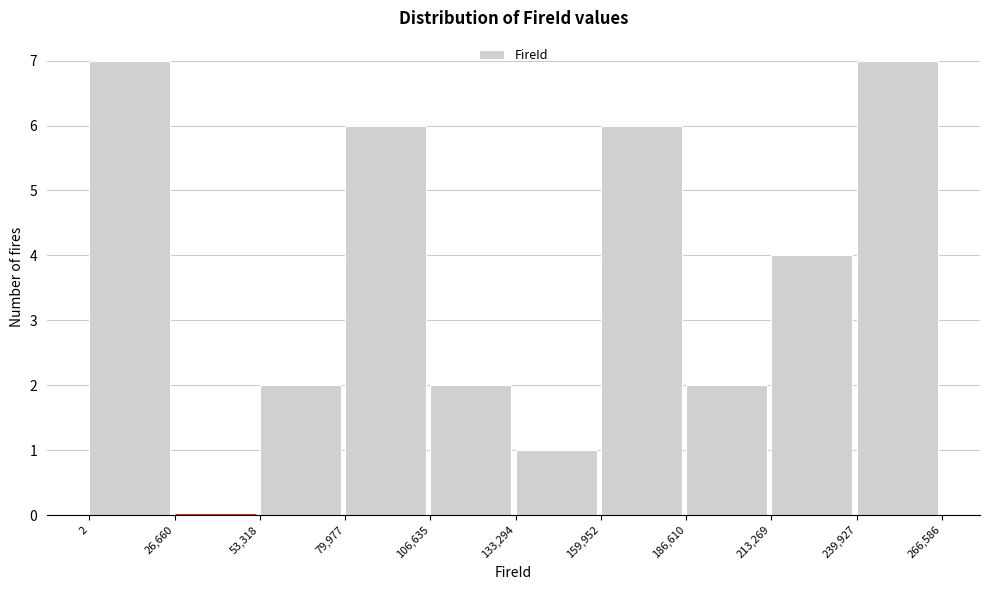

Reading left to right, list every bar in this chart as the range it spans on the x-axis followed by its height. The values are not printed on the chart, so give them approximately, as read against the axis.

2 to 26,660: 7
26,660 to 53,318: 0
53,318 to 79,977: 2
79,977 to 106,635: 6
106,635 to 133,294: 2
133,294 to 159,952: 1
159,952 to 186,610: 6
186,610 to 213,269: 2
213,269 to 239,927: 4
239,927 to 266,586: 7